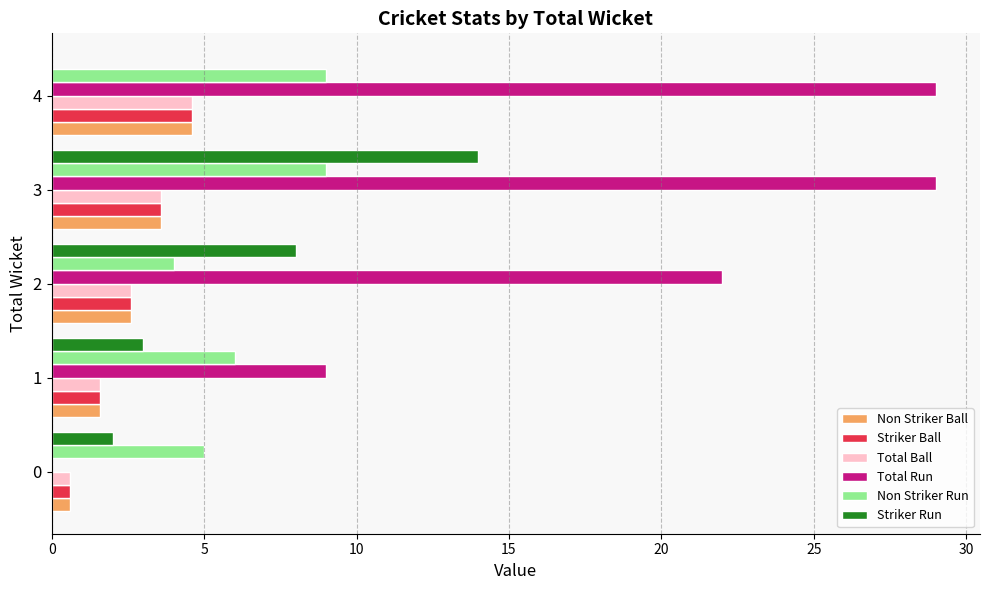

What is the maximum value for Striker Run?

14.0